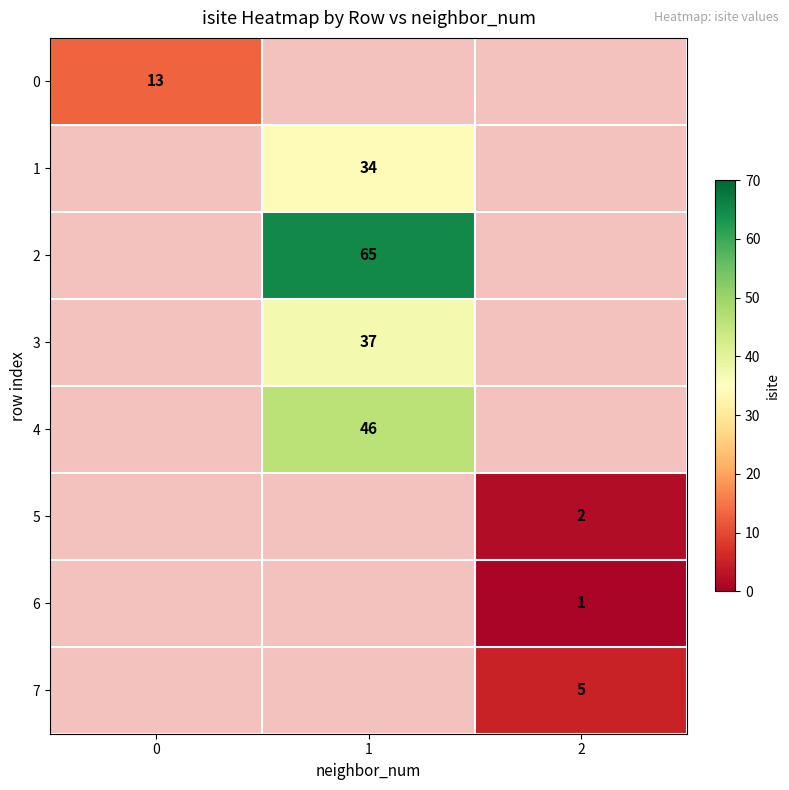

The value of 3 at 1 is 37. True or false?

True